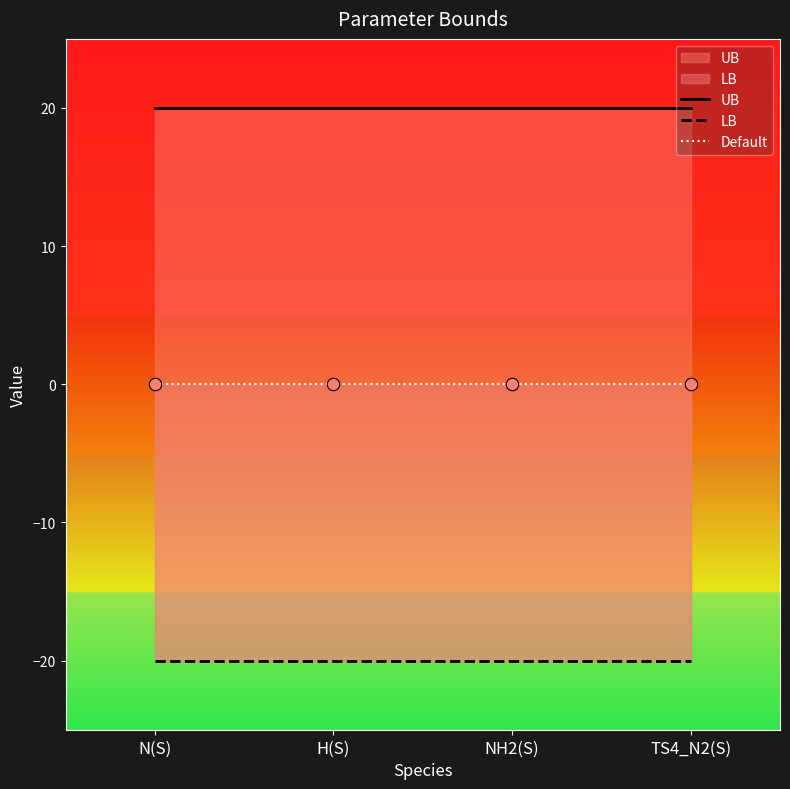

Which series reaches the maximum Y coordinate?

UB